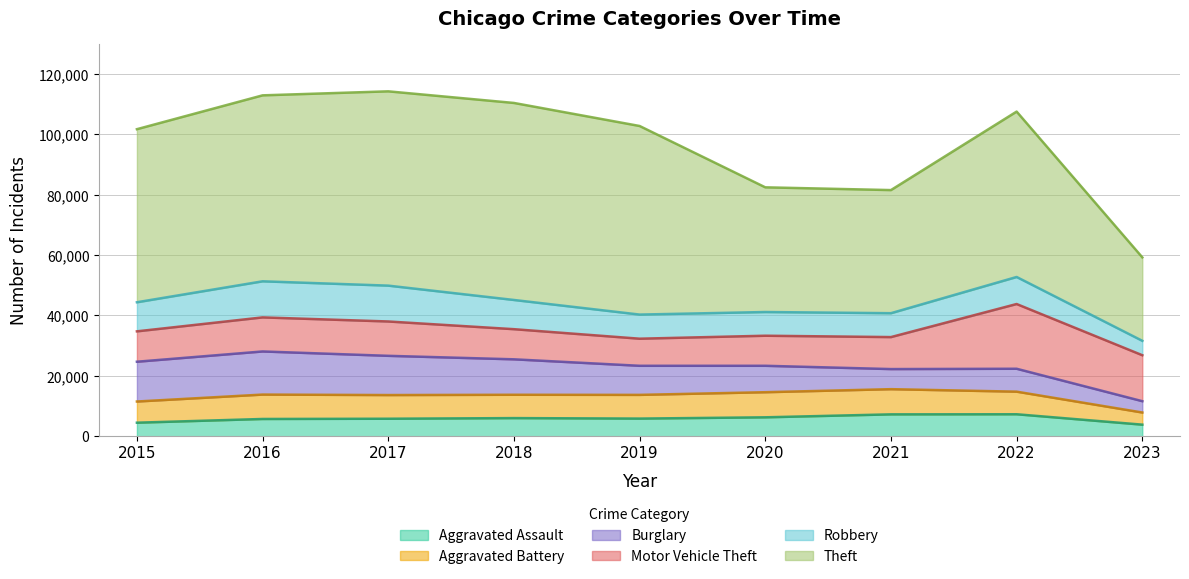

List the series in order of their peak value, highest first.

Theft, Motor Vehicle Theft, Burglary, Robbery, Aggravated Battery, Aggravated Assault